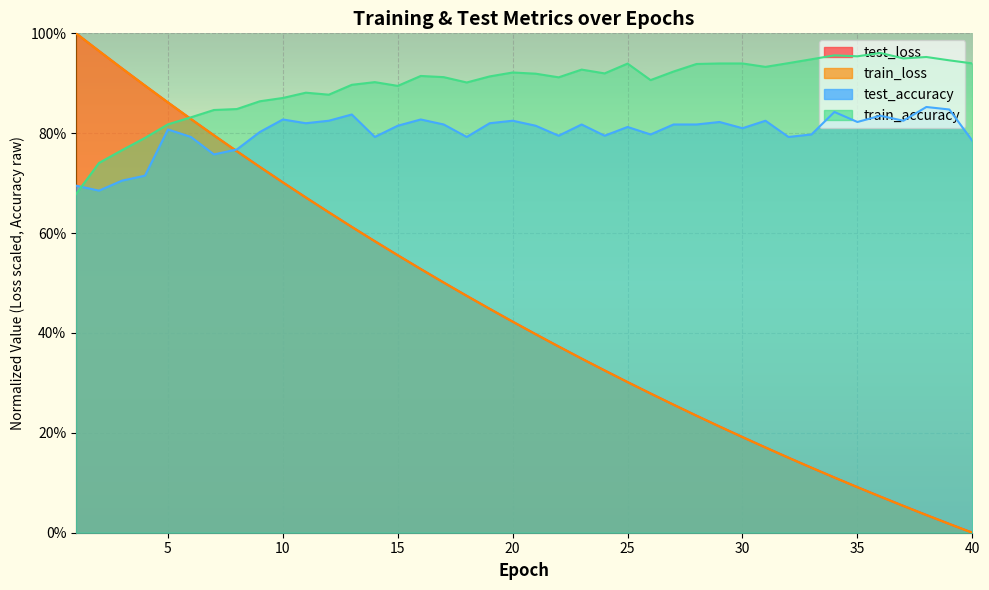

What is the approximate value of train_accuracy at 26?

0.9